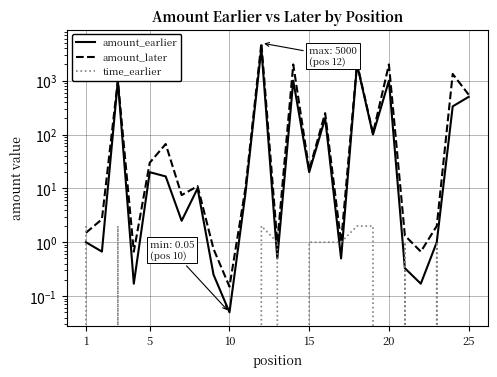

What are all the series names shown in the legend?

amount_earlier, amount_later, time_earlier